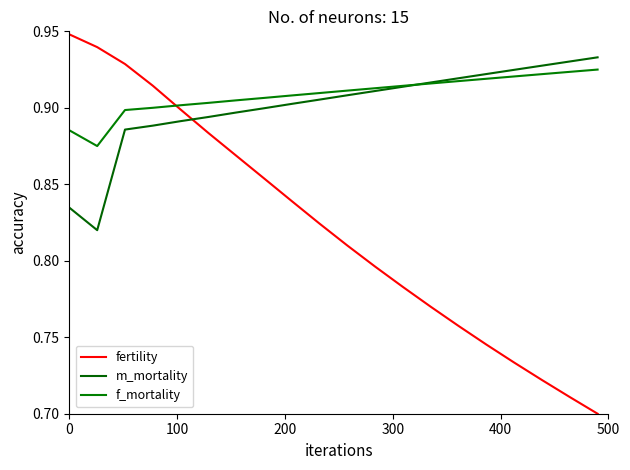

How many lines are shown in the chart?

3